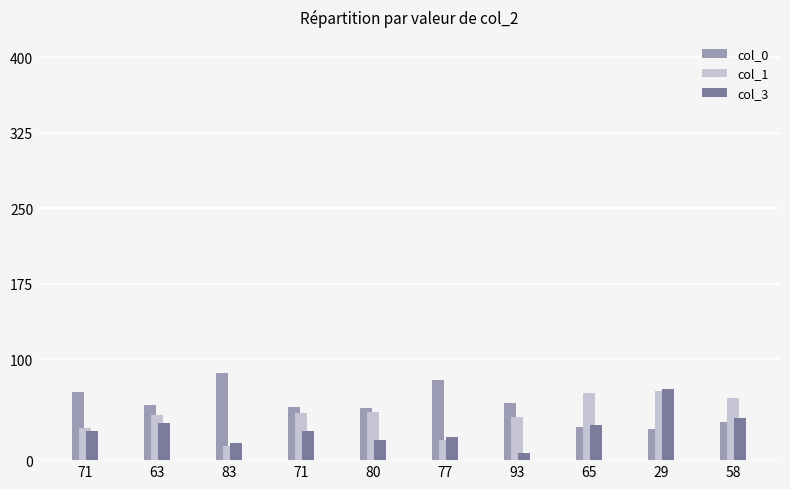

What is the difference between the highest and lowest values at 83?

72